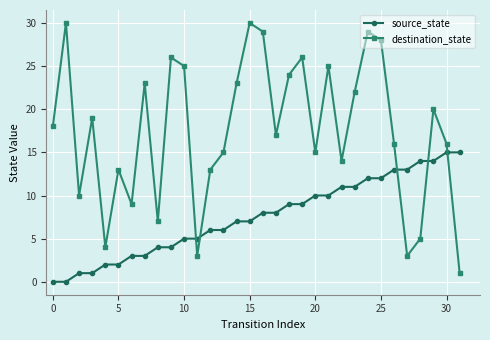

True or false: destination_state and source_state cross at least once.

True